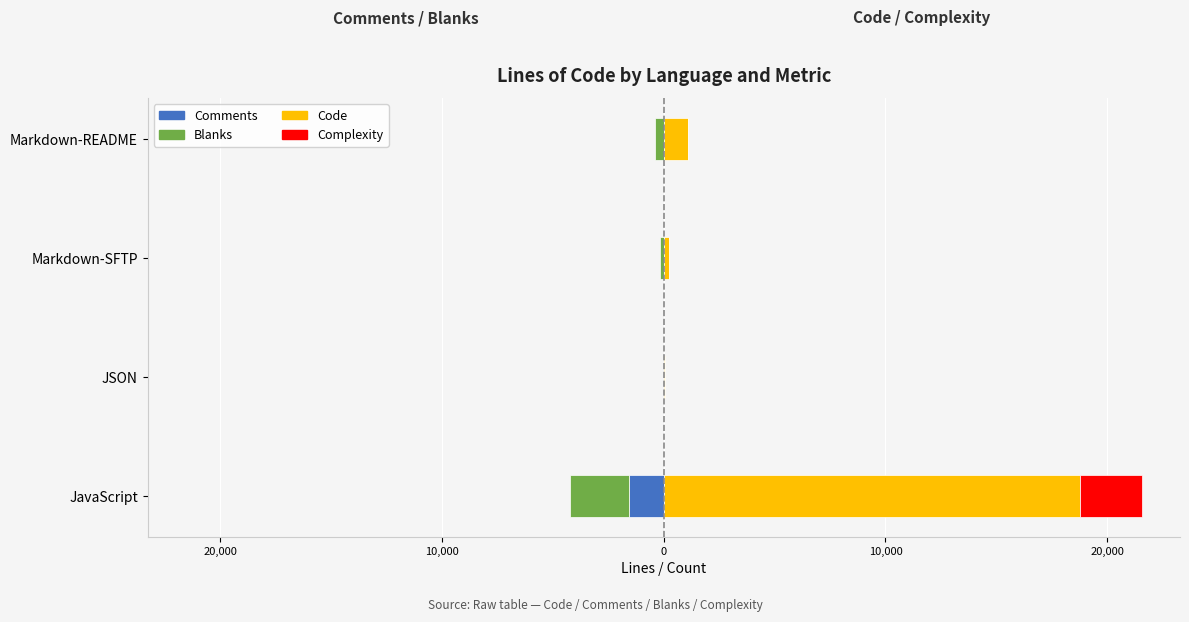

Reading right to left, extract all data points from this chart.

Comments: 0	0	0	-1572
Blanks: -387	-184	0	-2664
Code: 1092	229	49	18765
Complexity: 0	0	0	2796